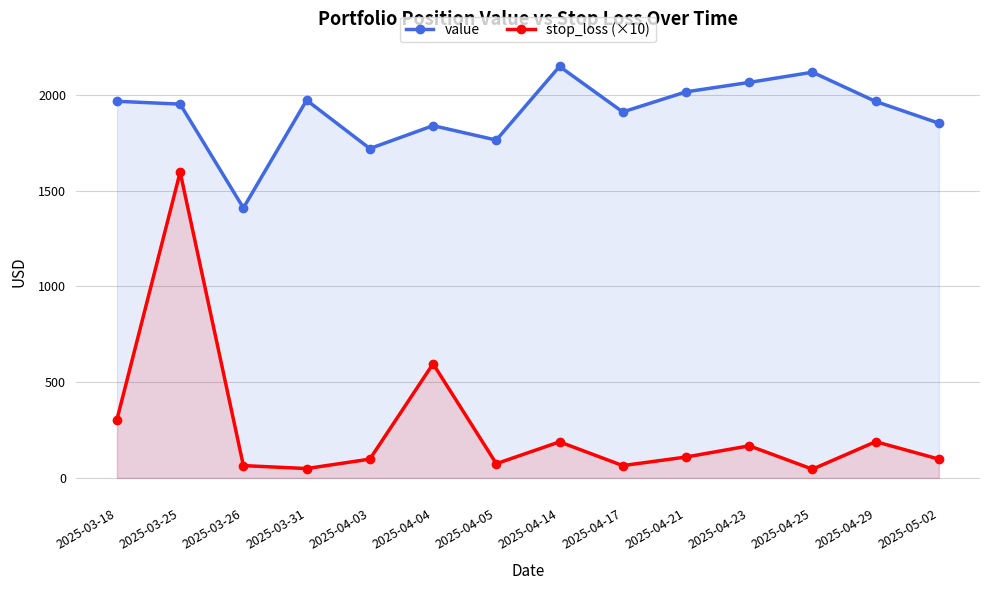

In stop_loss (×10), how many points are higher than both neighbors (excluding endpoints)?

5